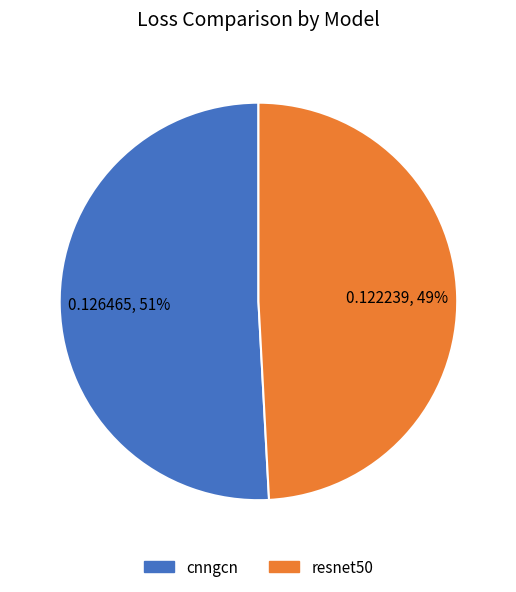

Which slice represents more than half of the pie?

cnngcn